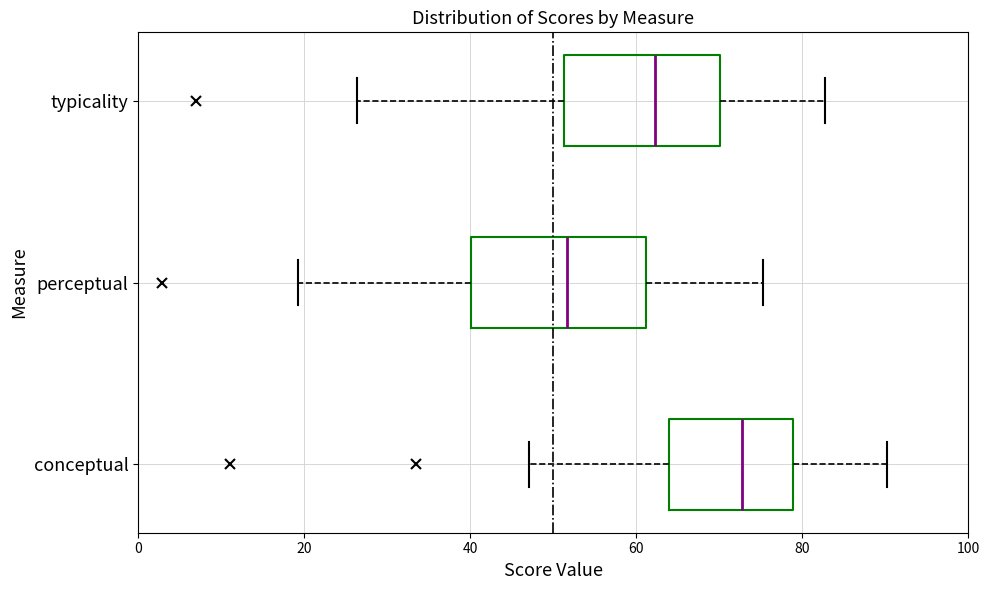

Reading bottom to top, read every box against the x-axis: the position of its median line, the range the box covers, and the ends of its whiskers. The values are not printed on the chart, so give them approximately, as read against the axis.

conceptual: median 72, box 64 to 78, whiskers 48 to 90
perceptual: median 52, box 40 to 62, whiskers 20 to 76
typicality: median 62, box 52 to 70, whiskers 26 to 82